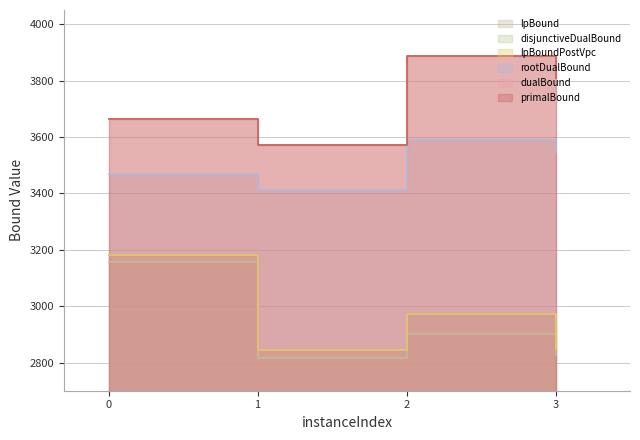

True or false: disjunctiveDualBound has a value of 1659.1 at 3.

False